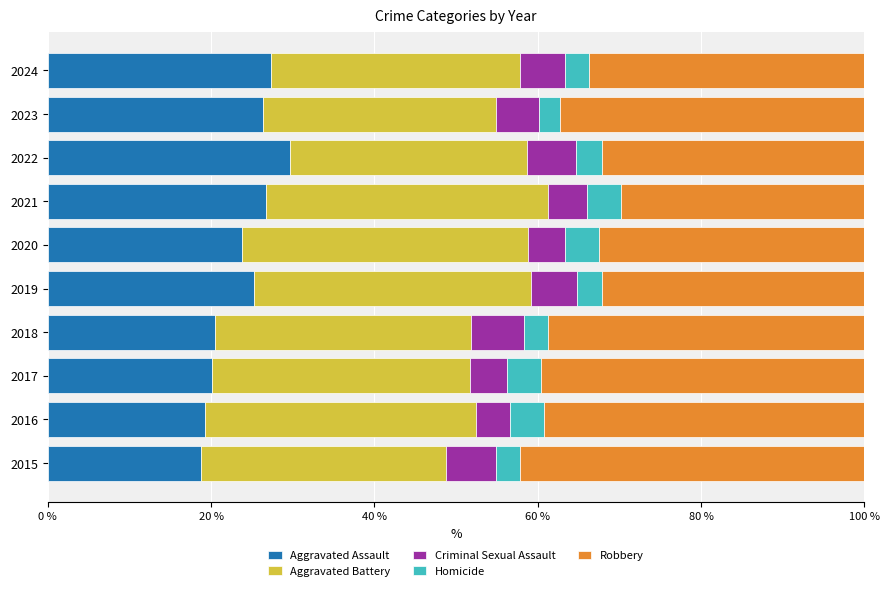

What is the total value across all series at 2021?

100.0